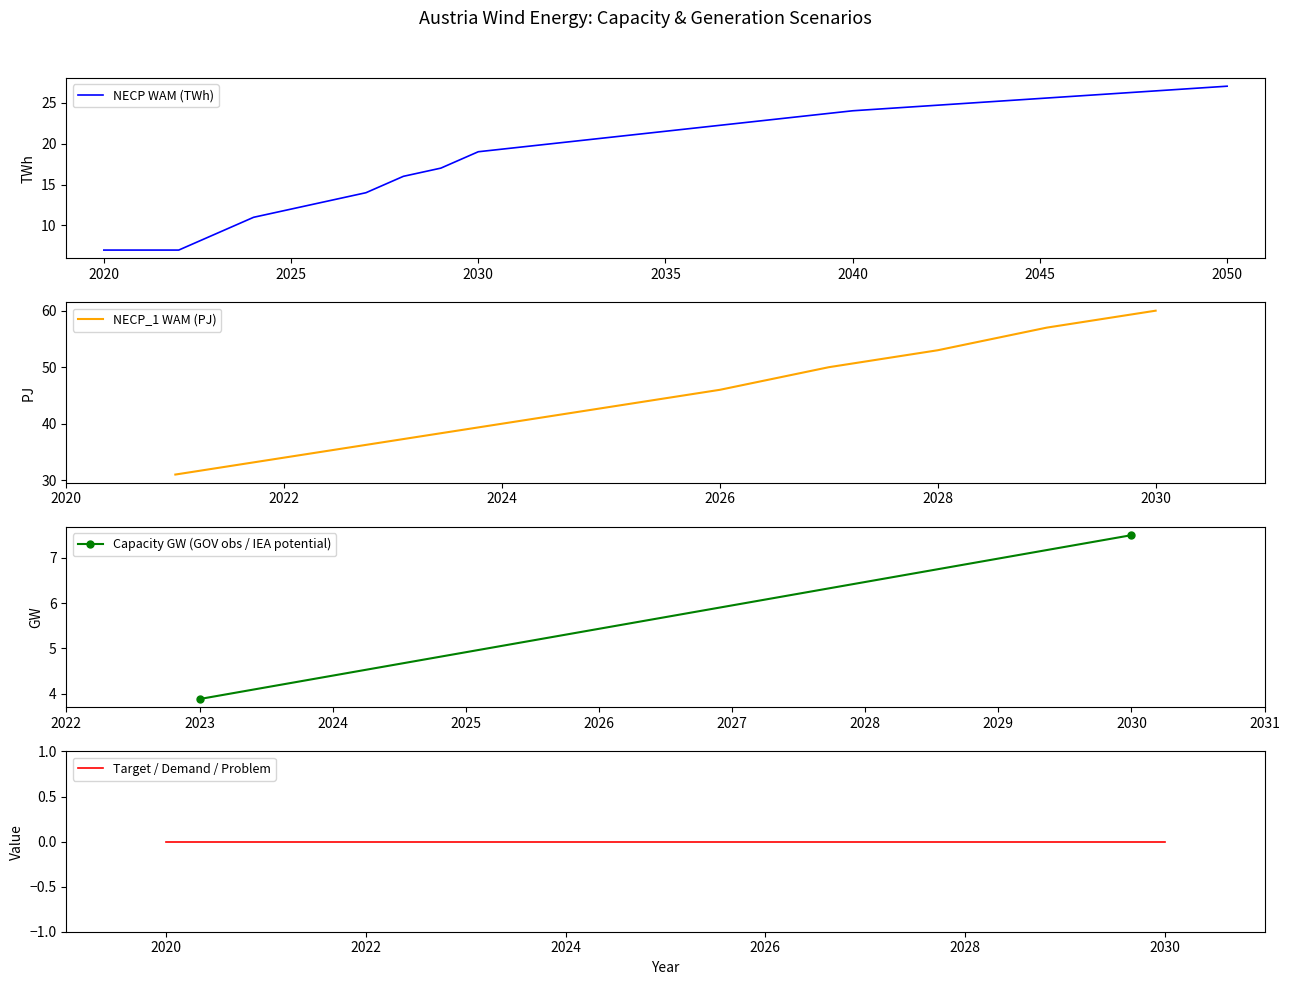

What is the minimum value for NECP WAM (TWh)?

7